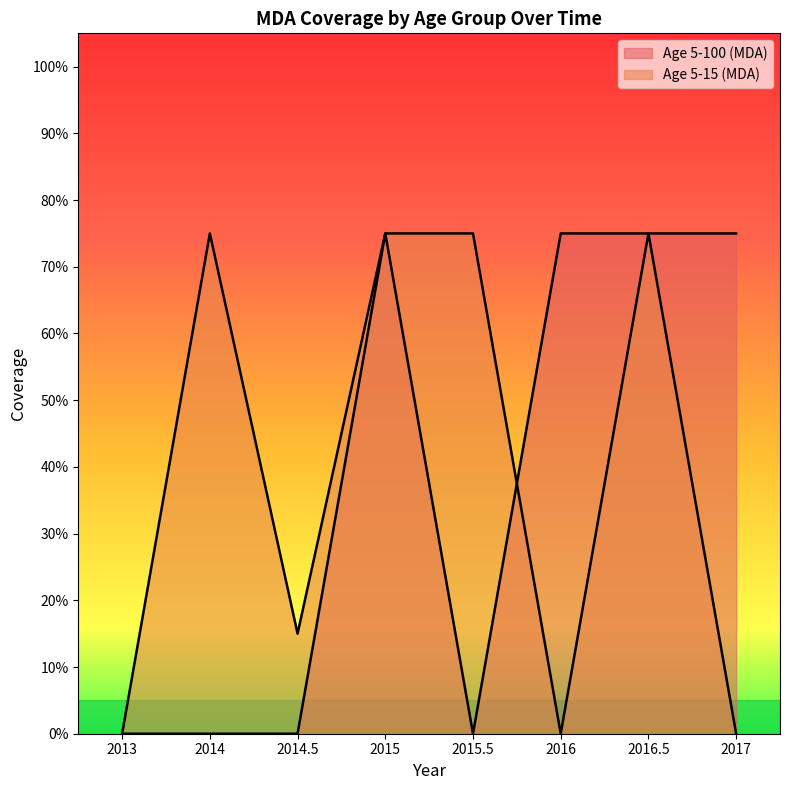

Does the chart display data point markers on the line(s)?

No